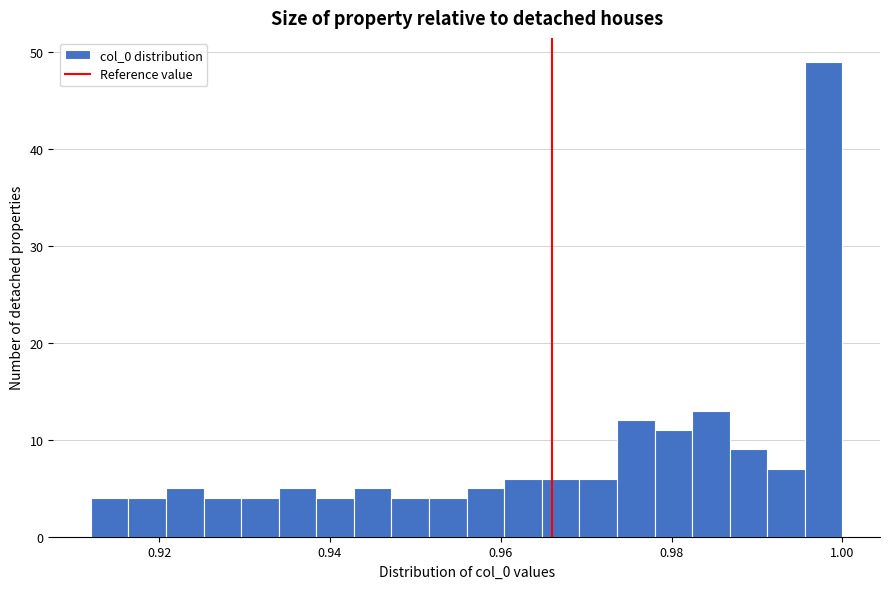

Read against the x-axis, roughly where is the centre of the tallest bar?

0.998